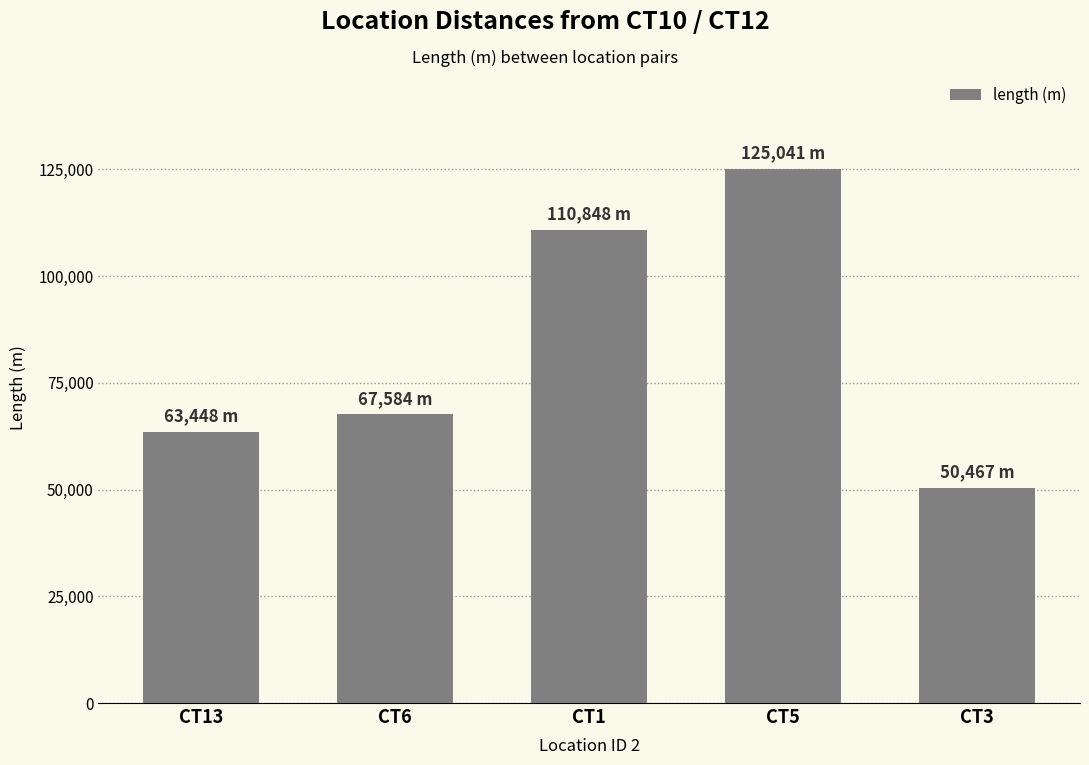

What position from the left is CT5?

4